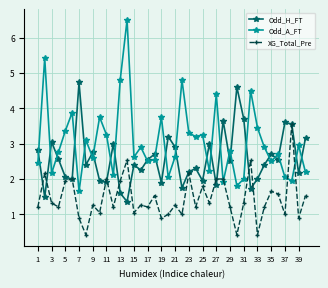

How many interior local valleys does the Odd_H_FT series have?

14